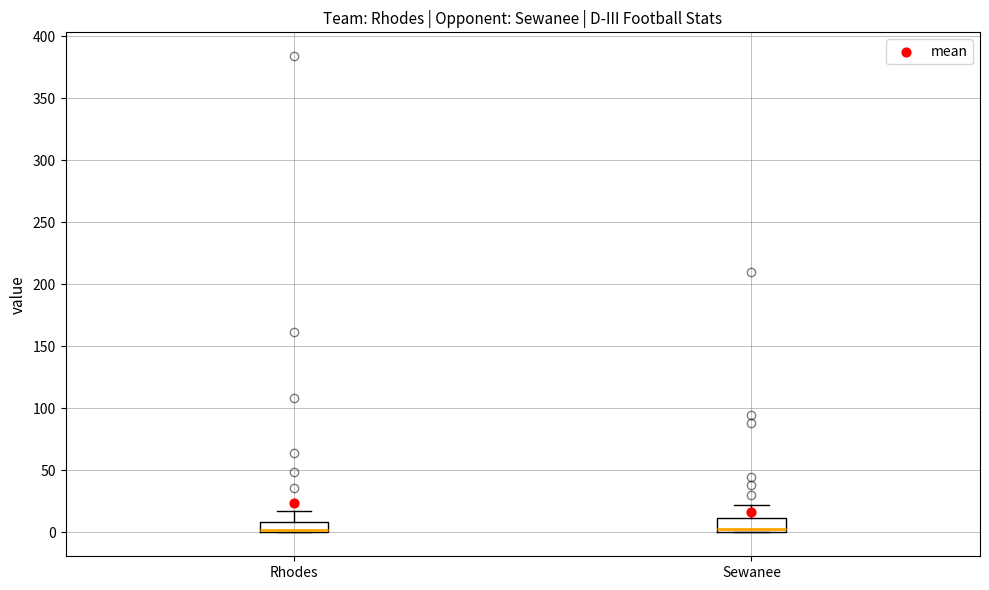

Reading left to right, read every box against the y-axis: the position of its median line, the range the box covers, and the ends of its whiskers. The values are not printed on the chart, so give them approximately, as read against the axis.

Rhodes: median 0 (just above the box's lower edge), box 0 to 10, whiskers 0 to 15
Sewanee: median 5, box 0 to 10, whiskers 0 to 20